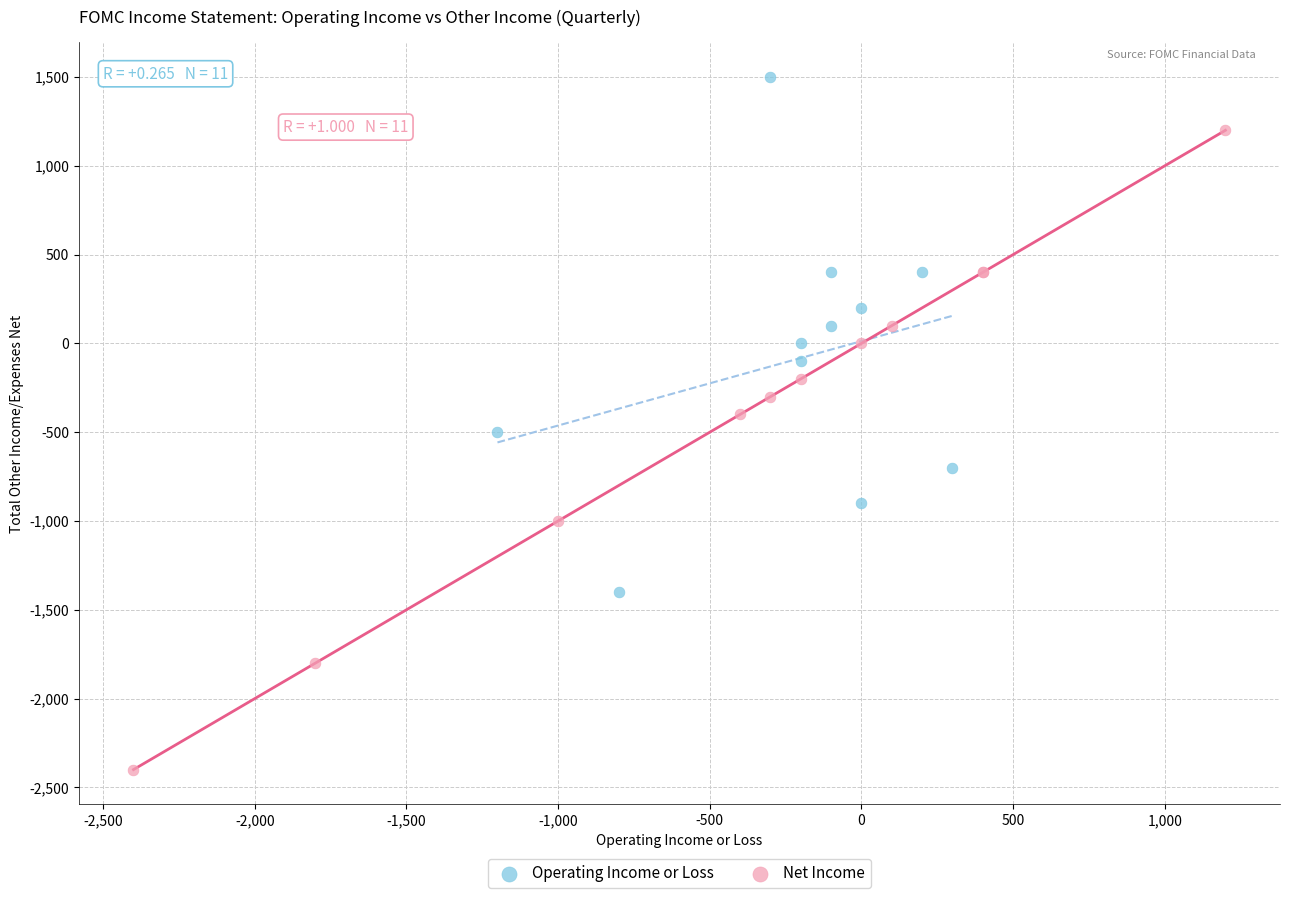

Which series contains the lowest Y value?

Net Income